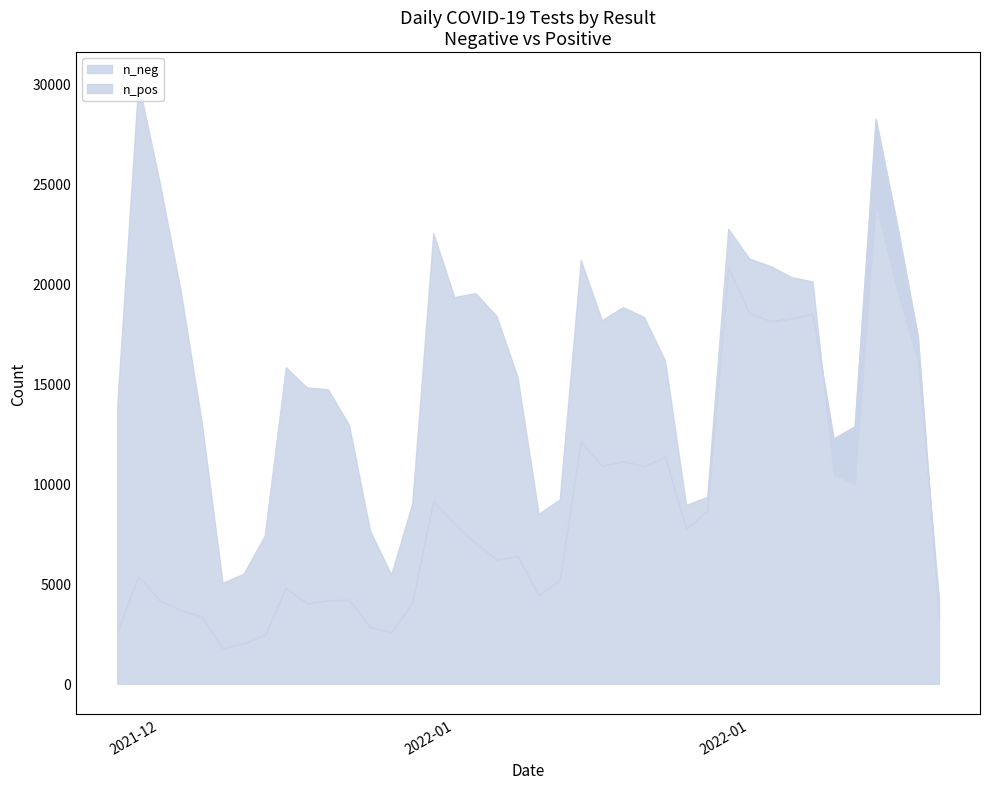

How many categories are shown in the chart?

40